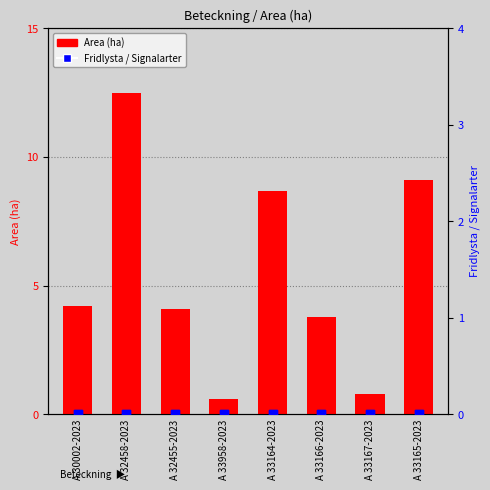

Which series has the largest total across all categories?

Area (ha)